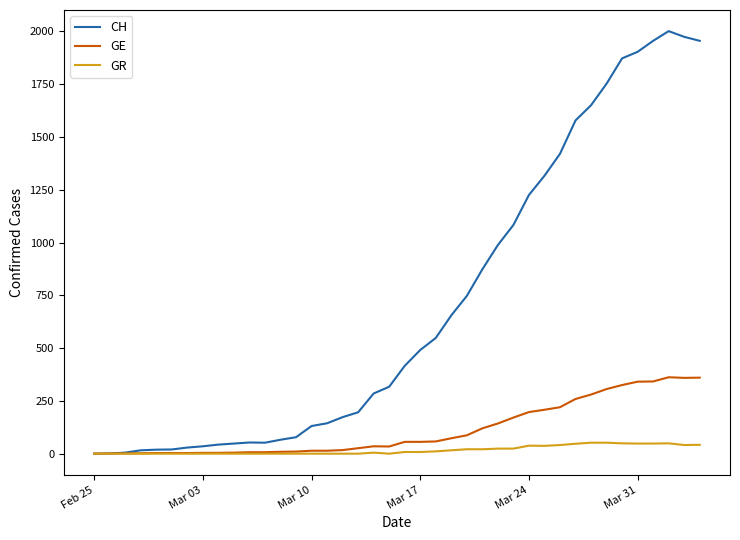

What is the difference between the maximum and second lowest values in the GE series?

361